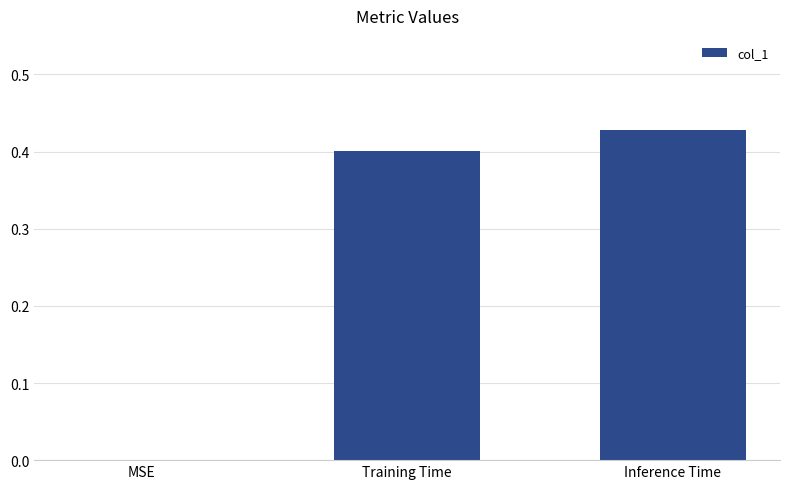

The value at MSE is 0.2. True or false?

False